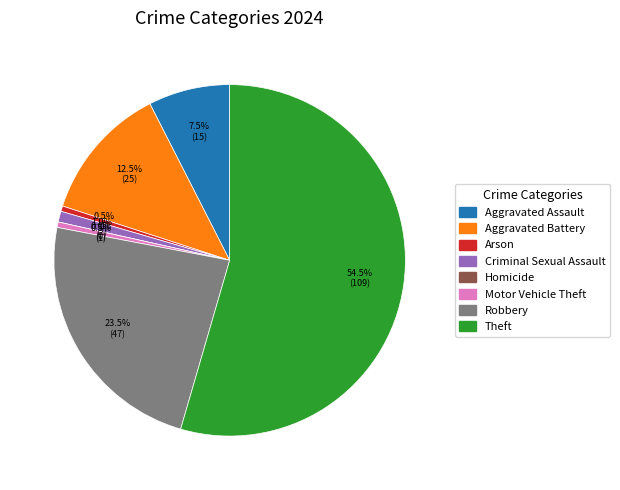

Which category accounts for the majority?

Theft